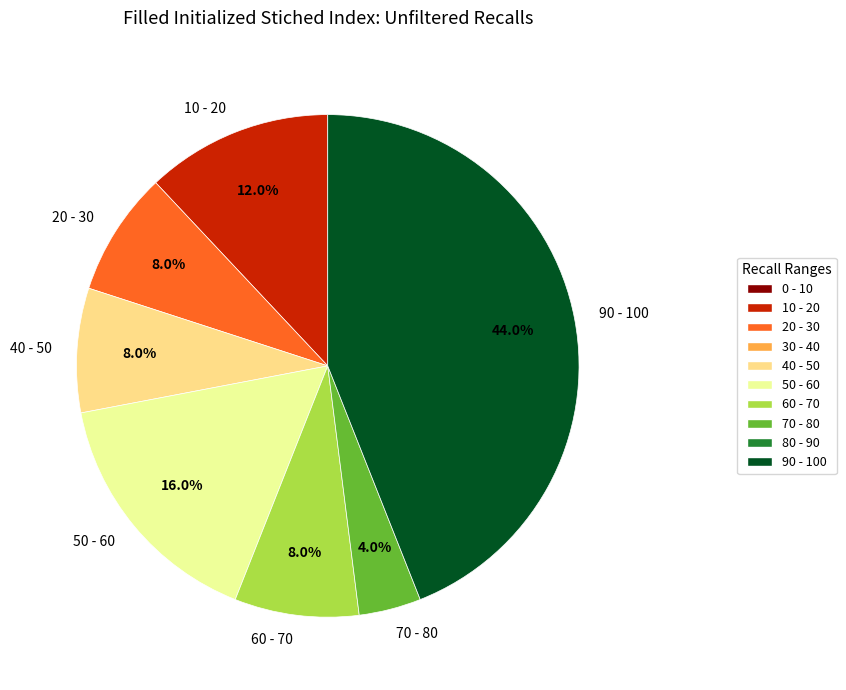

Do 50 - 60 and 20 - 30 together represent more than half of the pie?

No